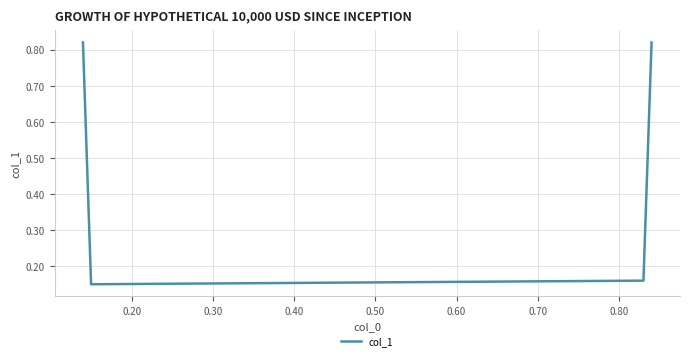

What is the average value?

0.5